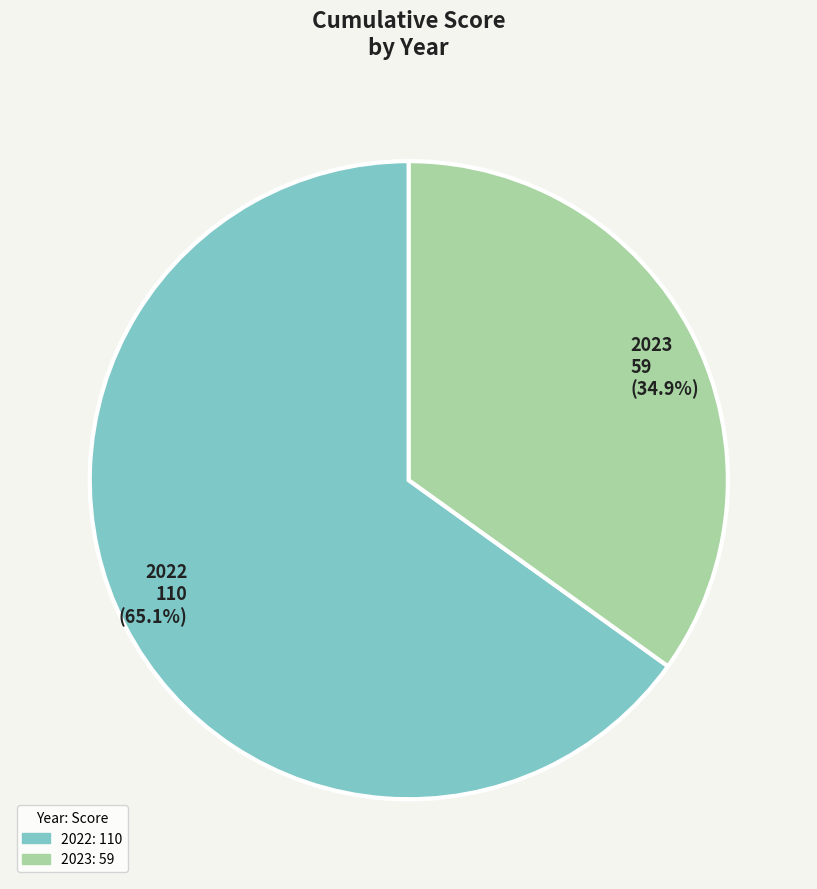

Rank the categories by value from lowest to highest.

2023, 2022